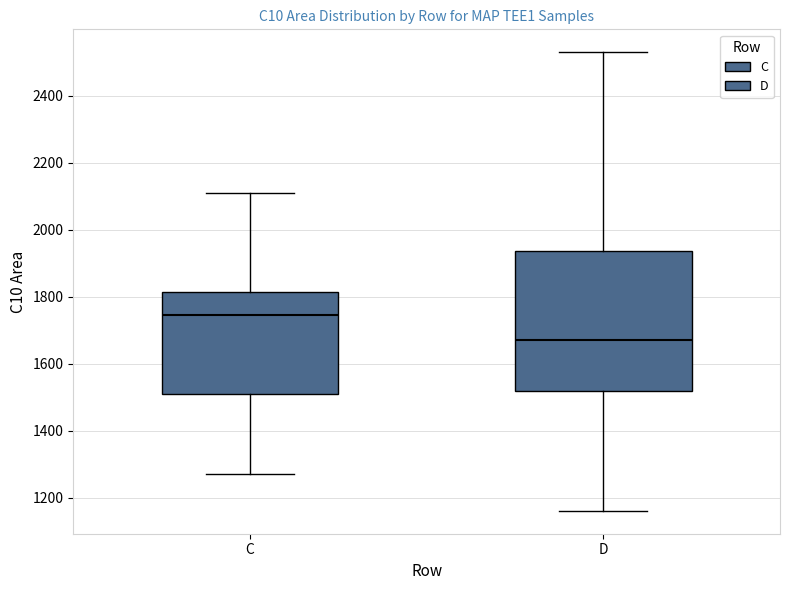

Where is the lower edge of the box for D on the y-axis? The values are not printed on the chart, so give them approximately, as read against the axis.

1520